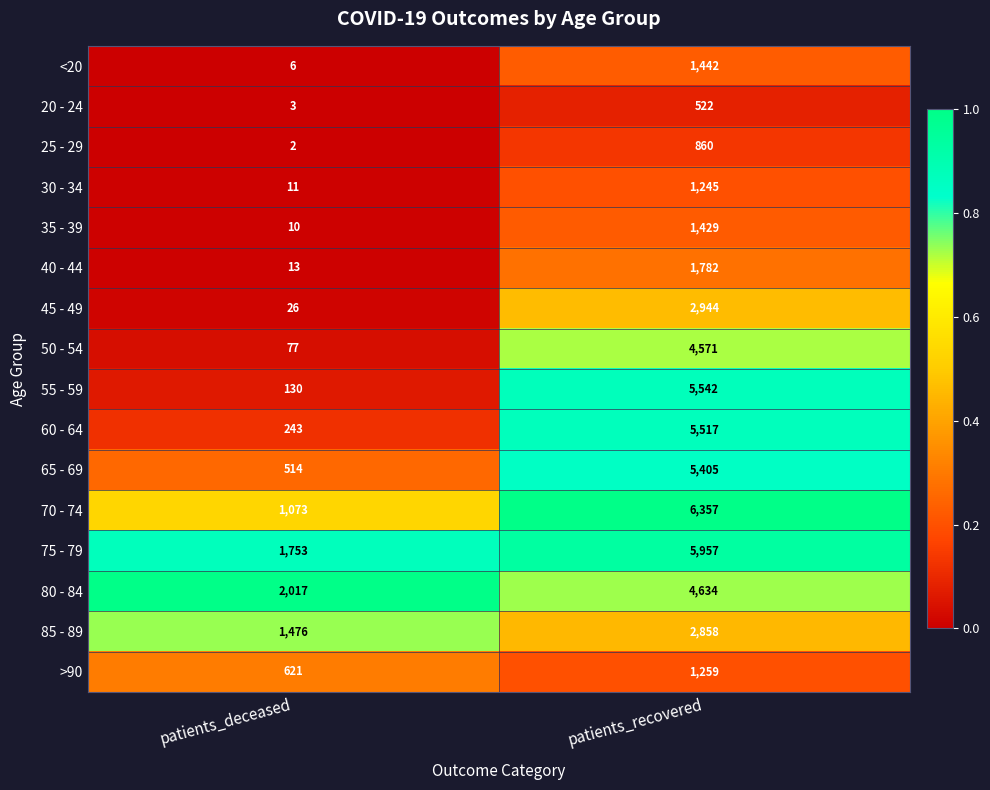

At patients_deceased, list the series in order from smallest to largest.

25 - 29, 20 - 24, <20, 35 - 39, 30 - 34, 40 - 44, 45 - 49, 50 - 54, 55 - 59, 60 - 64, 65 - 69, >90, 70 - 74, 85 - 89, 75 - 79, 80 - 84